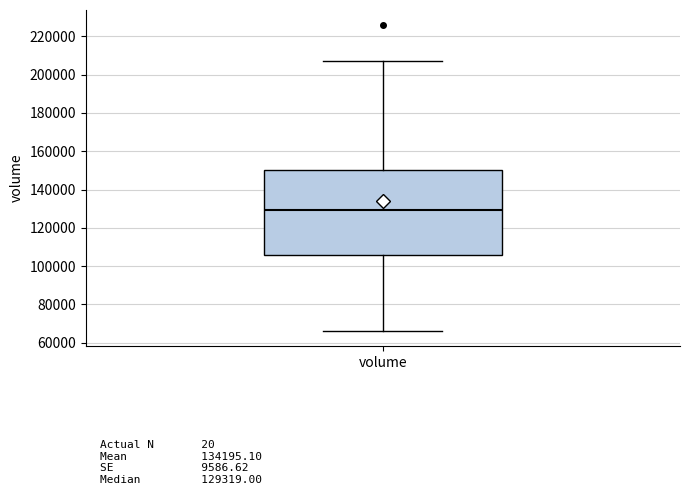

Where does the median line of the box for volume sit on the y-axis? The values are not printed on the chart, so give them approximately, as read against the axis.

130000